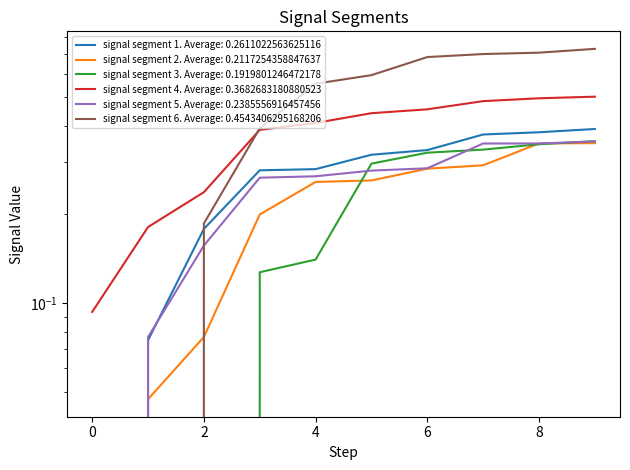

Which category has the highest value across all series?

9